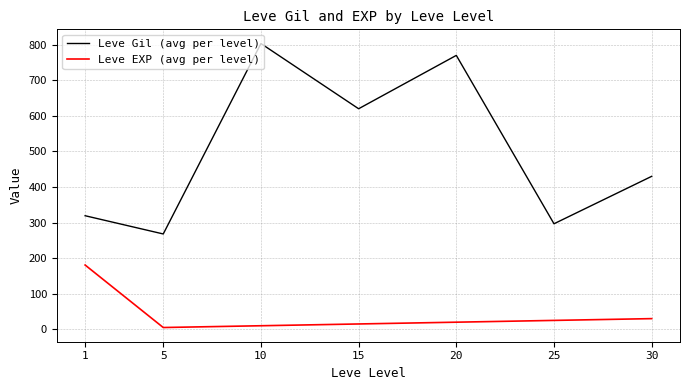

Reading right to left, transcribe all the data shown in this chart.

Leve Gil (avg per level): 30=430.0	25=296.7	20=770.0	15=620.0	10=803.3	5=268.0	1=319.3
Leve EXP (avg per level): 30=30.0	25=25.0	20=20.0	15=15.0	10=10.0	5=5.0	1=180.7